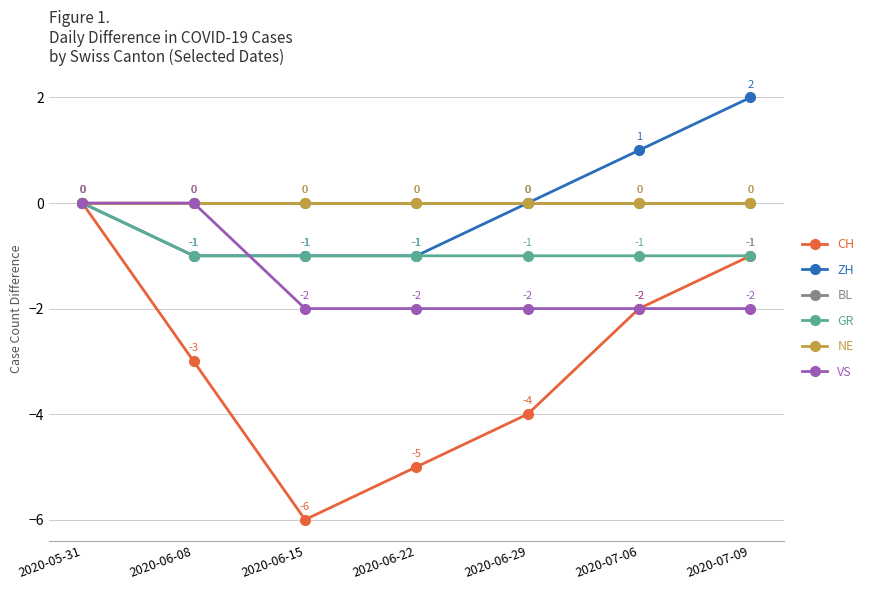

Does the chart have visible grid lines?

Yes